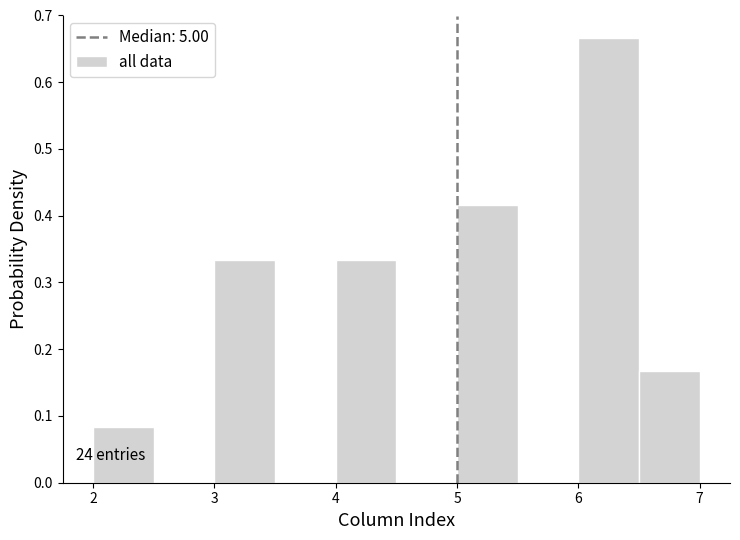

Over which range of the x-axis is the bar tallest?

6.0 to 6.5